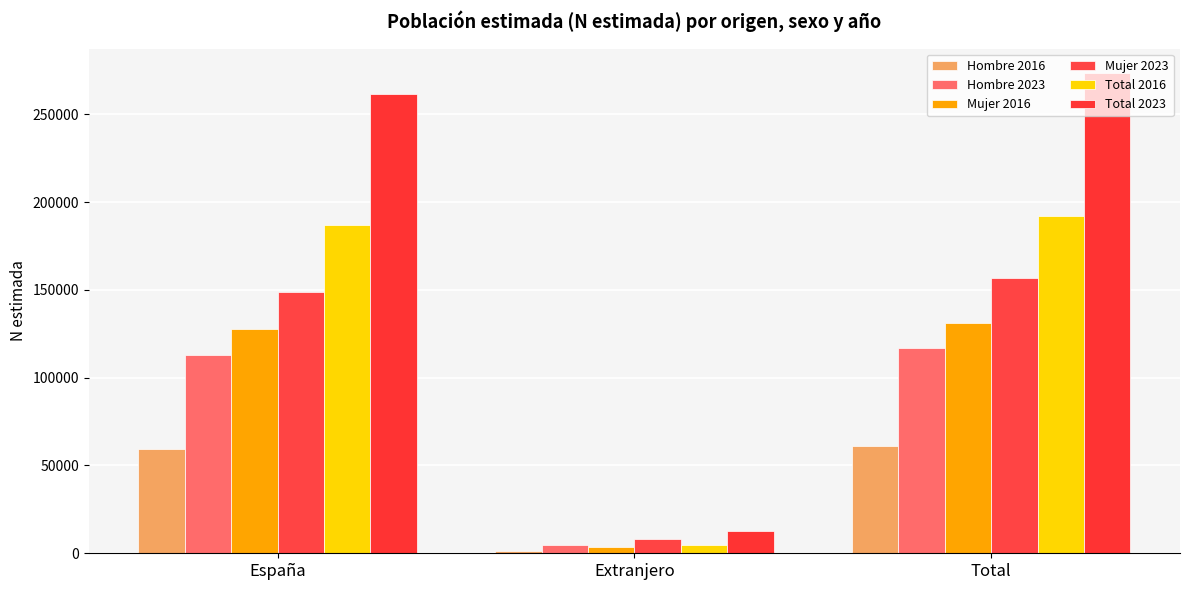

How many categories are shown in the chart?

3